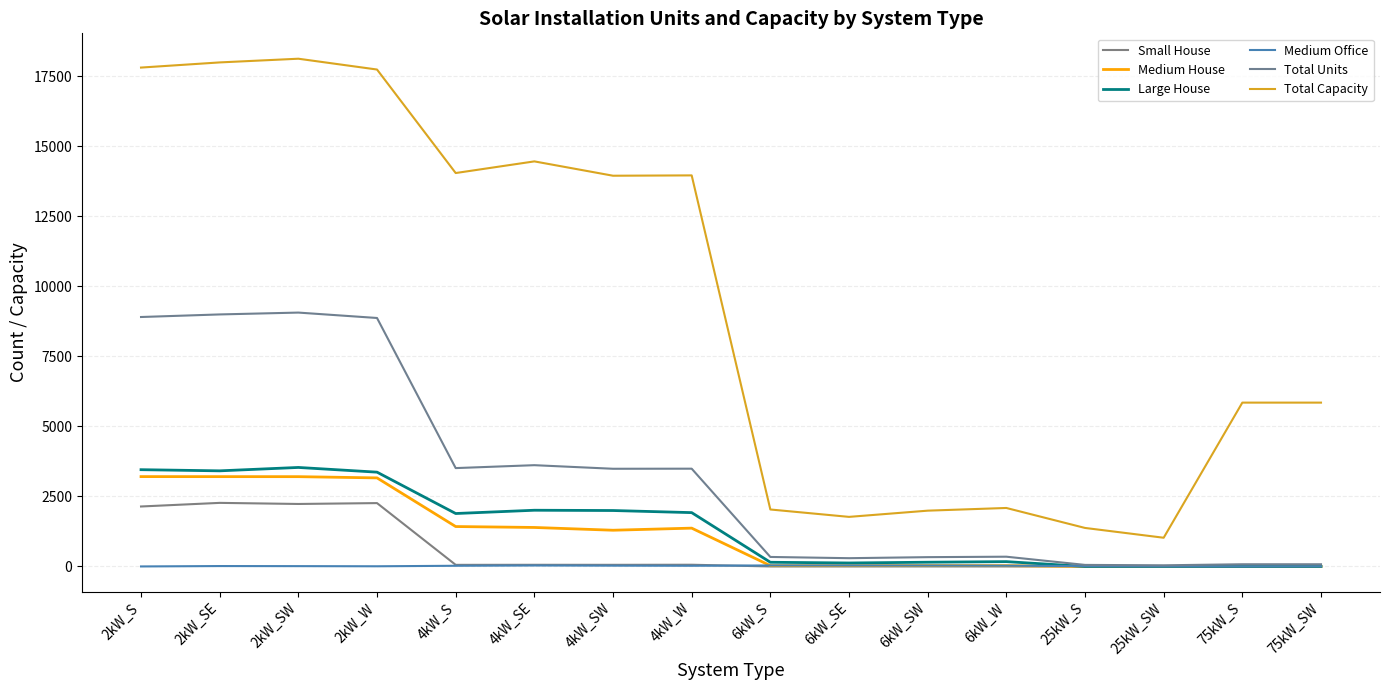

How many categories are shown in the chart?

16